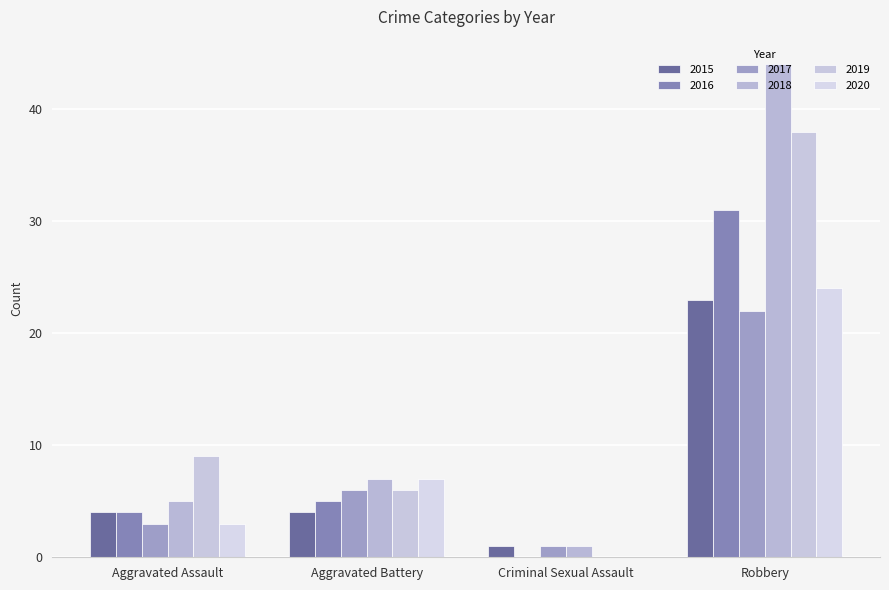

What value does the 2016 series have at Aggravated Assault, to the nearest 5?

5